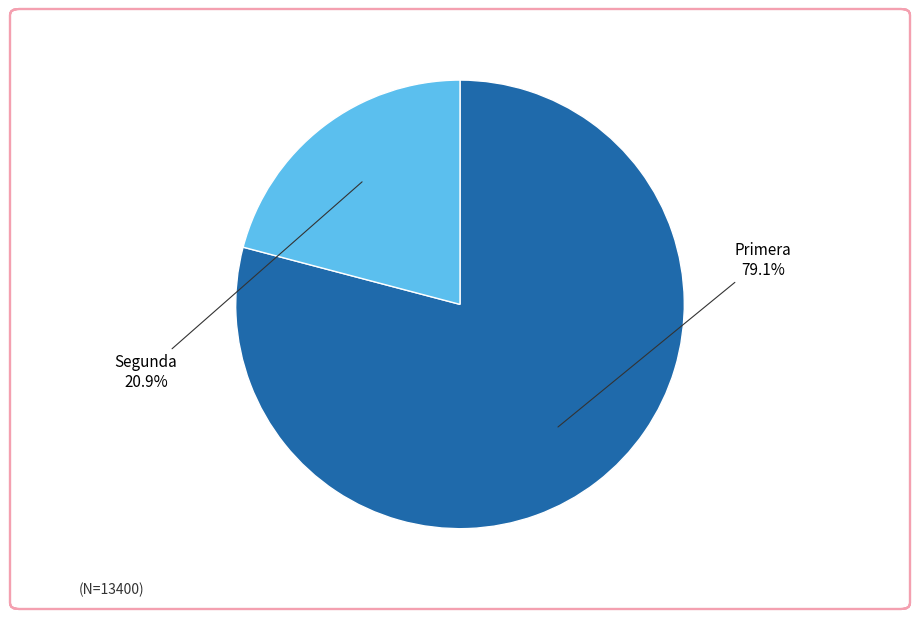

Does any single category account for the majority?

Yes